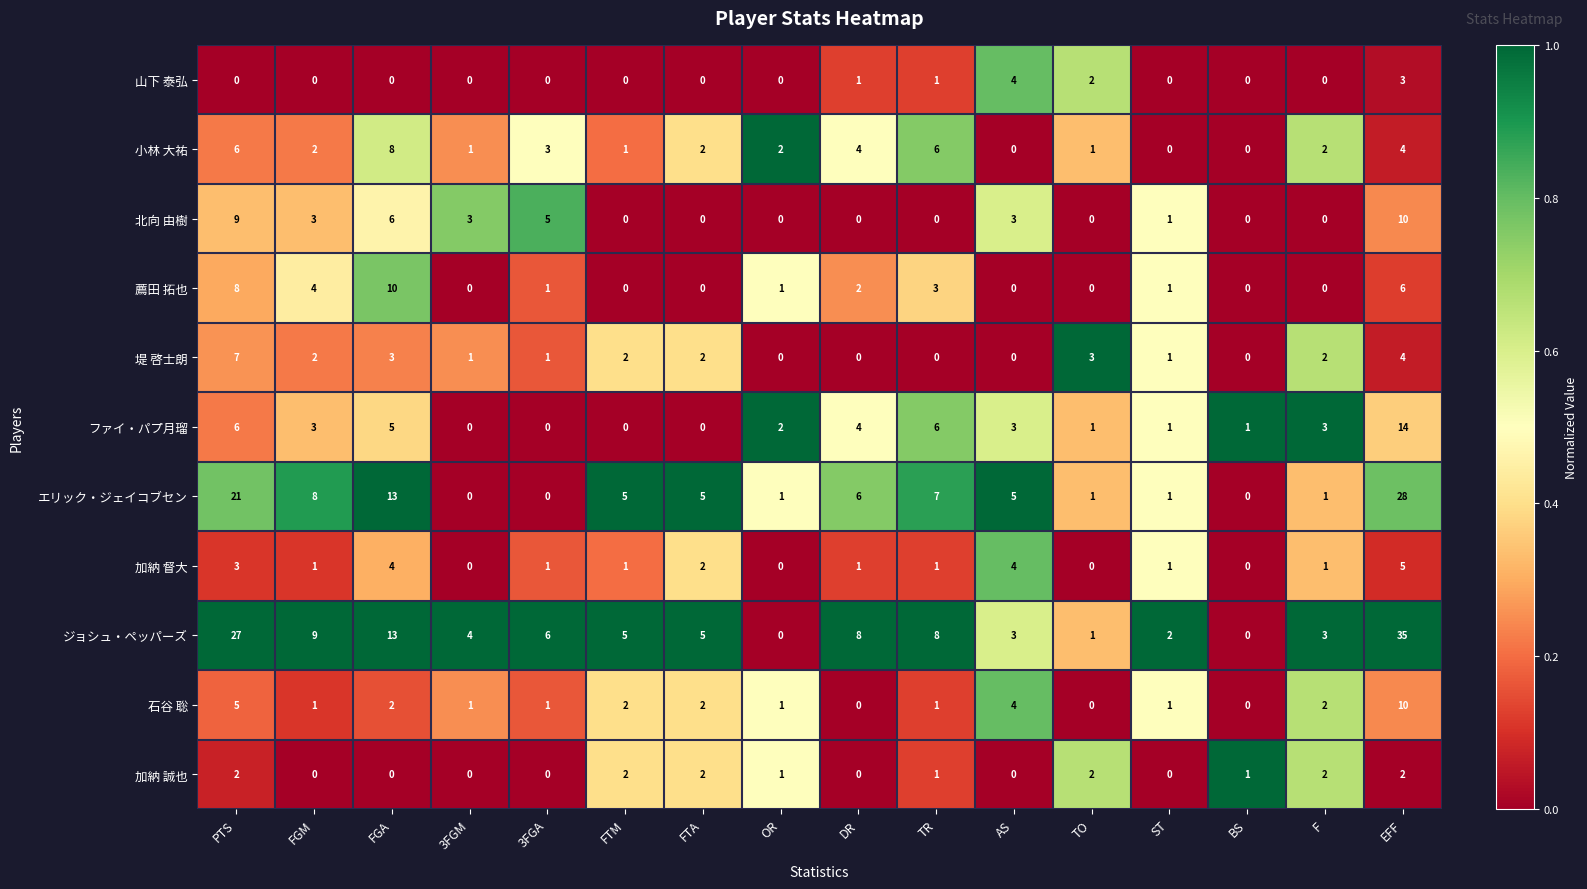

The 薦田 拓也 series shows 1 at 3FGA. True or false?

True